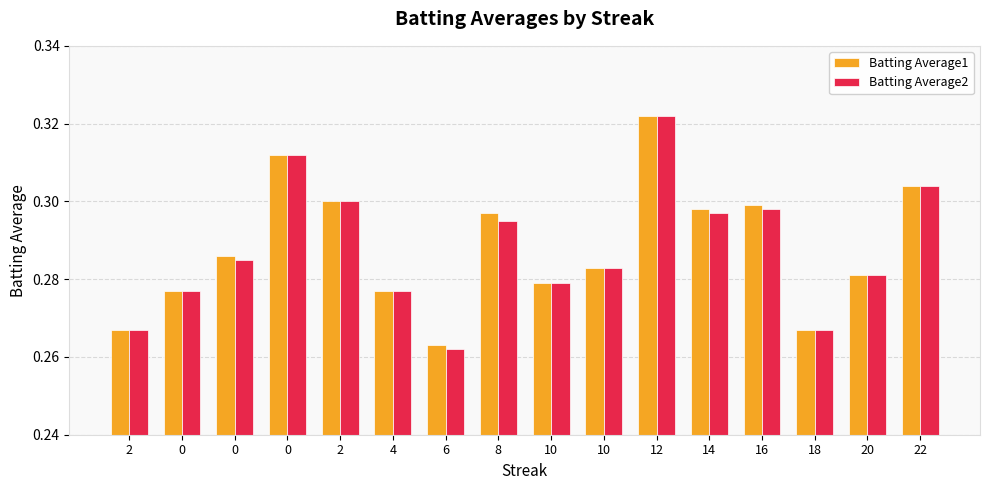

How many categories are shown in the chart?

16